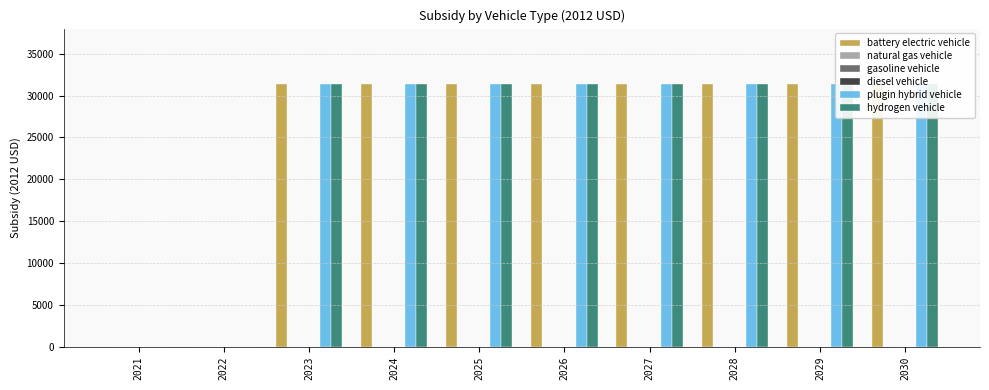

Is it true that battery electric vehicle equals 31400 at 2025?

True